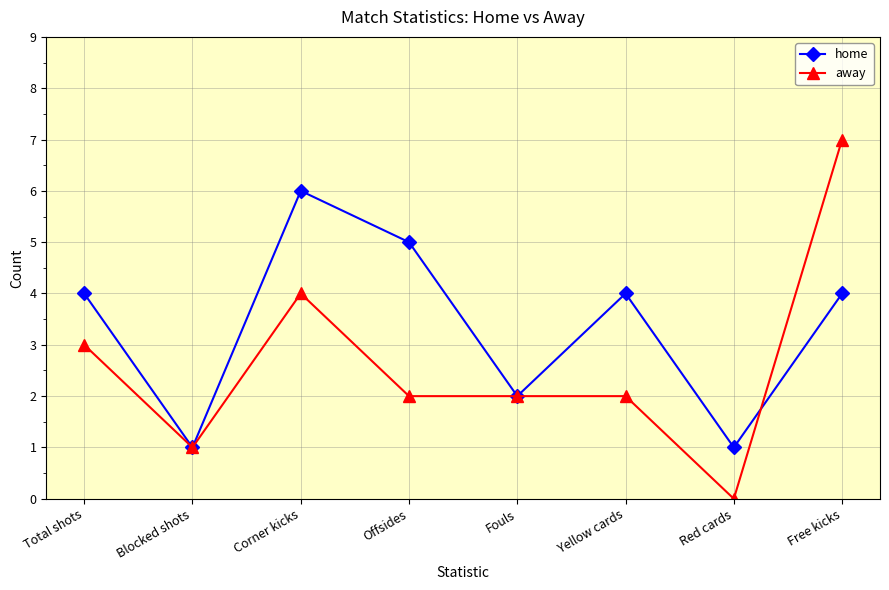

At which category is the sum across all series the highest?

Free kicks